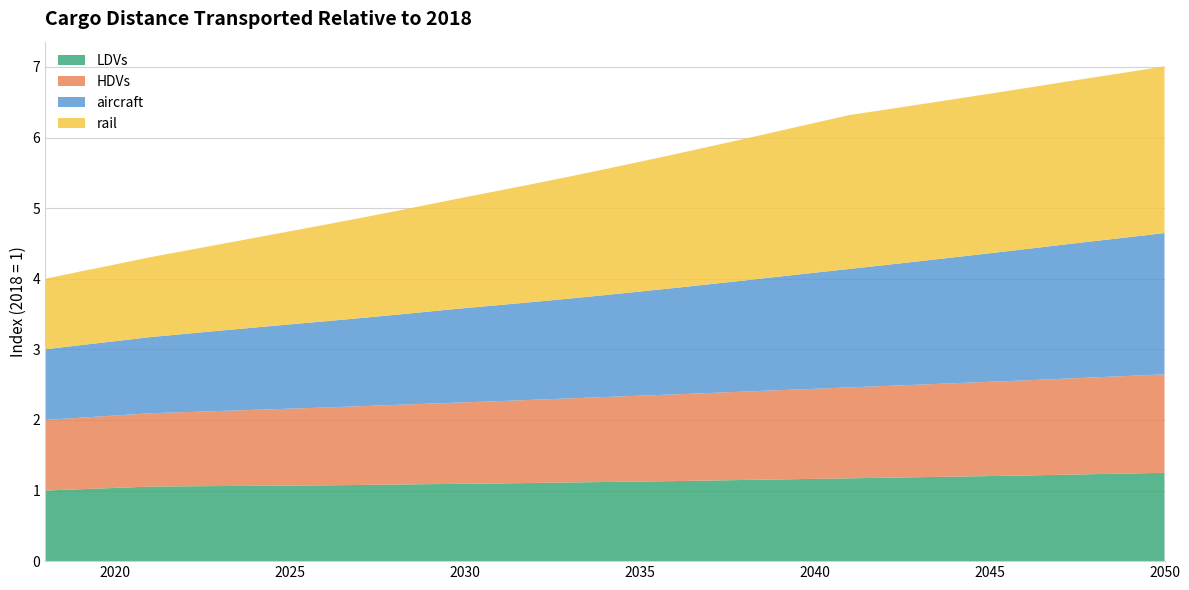

Reading right to left, what are all the values shown in this chart?

LDVs: 1.3	1.2	1.2	1.2	1.2	1.2	1.2	1.2	1.2	1.2	1.2	1.2	1.1	1.1	1.1	1.1	1.1	1.1	1.1	1.1	1.1	1.1	1.1	1.1	1.1	1.1	1.1	1.1	1.1	1.1	1.0	1.0	1.0
HDVs: 1.4	1.4	1.4	1.4	1.3	1.3	1.3	1.3	1.3	1.3	1.3	1.3	1.3	1.2	1.2	1.2	1.2	1.2	1.2	1.2	1.2	1.1	1.1	1.1	1.1	1.1	1.1	1.1	1.1	1.0	1.0	1.0	1.0
aircraft: 2.0	2.0	1.9	1.9	1.9	1.8	1.8	1.7	1.7	1.7	1.6	1.6	1.6	1.5	1.5	1.5	1.4	1.4	1.4	1.4	1.3	1.3	1.3	1.2	1.2	1.2	1.2	1.1	1.1	1.1	1.1	1.0	1.0
rail: 2.4	2.3	2.3	2.3	2.3	2.3	2.2	2.2	2.2	2.2	2.1	2.1	2.0	1.9	1.9	1.8	1.8	1.7	1.7	1.6	1.6	1.5	1.5	1.4	1.4	1.3	1.3	1.2	1.2	1.1	1.1	1.0	1.0